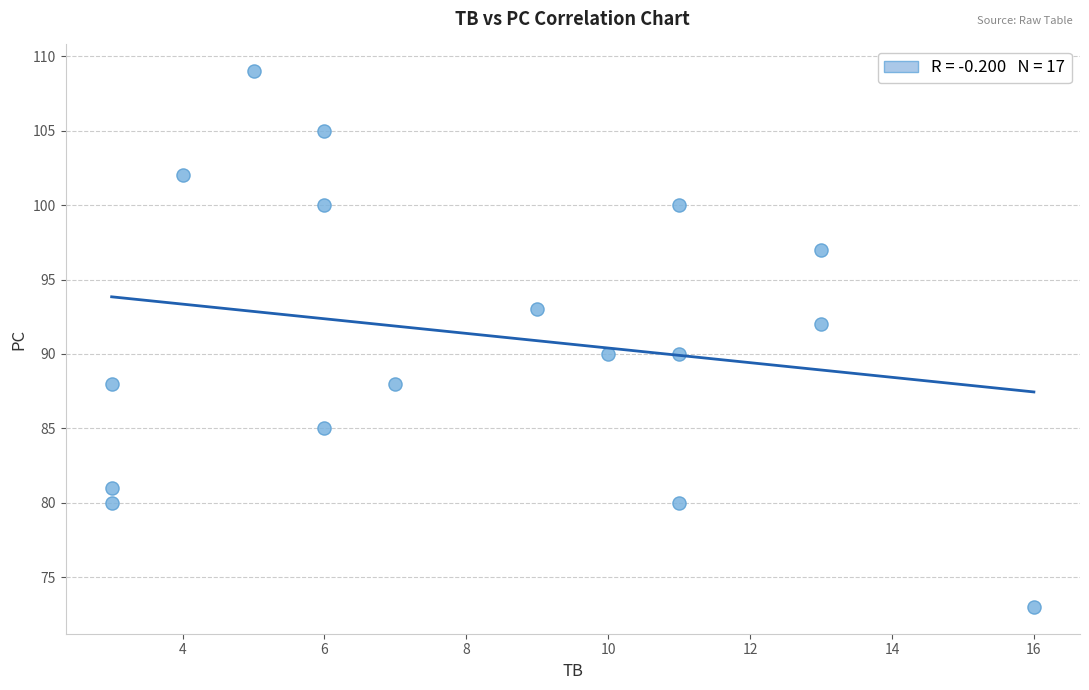

List the coordinates of all points as (Y, X) pairs, reading left to right.

(88, 3)  (80, 3)  (81, 3)  (102, 4)  (109, 5)  (105, 6)  (100, 6)  (85, 6)  (88, 7)  (93, 9)  (90, 10)  (90, 11)  (100, 11)  (80, 11)  (92, 13)  (97, 13)  (73, 16)